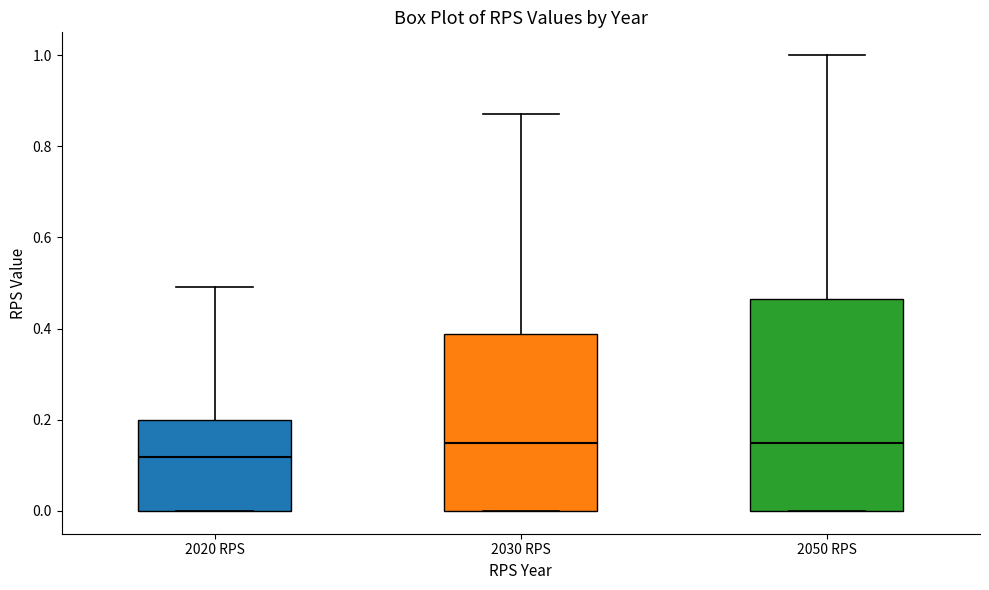

Reading left to right, read every box against the y-axis: the position of its median line, the range the box covers, and the ends of its whiskers. The values are not printed on the chart, so give them approximately, as read against the axis.

2020 RPS: median 0.12, box 0.00 to 0.20, whiskers 0.00 to 0.50
2030 RPS: median 0.16, box 0.00 to 0.38, whiskers 0.00 to 0.88
2050 RPS: median 0.16, box 0.00 to 0.46, whiskers 0.00 to 1.00